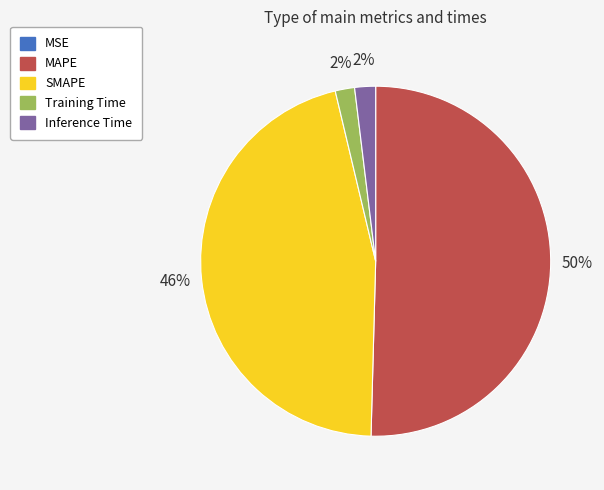

What is the majority slice?

MAPE